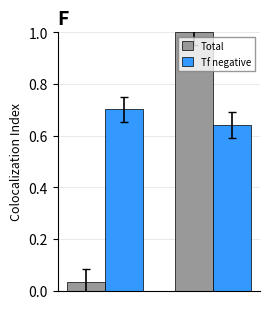

Which series has the widest spread of values?

Total